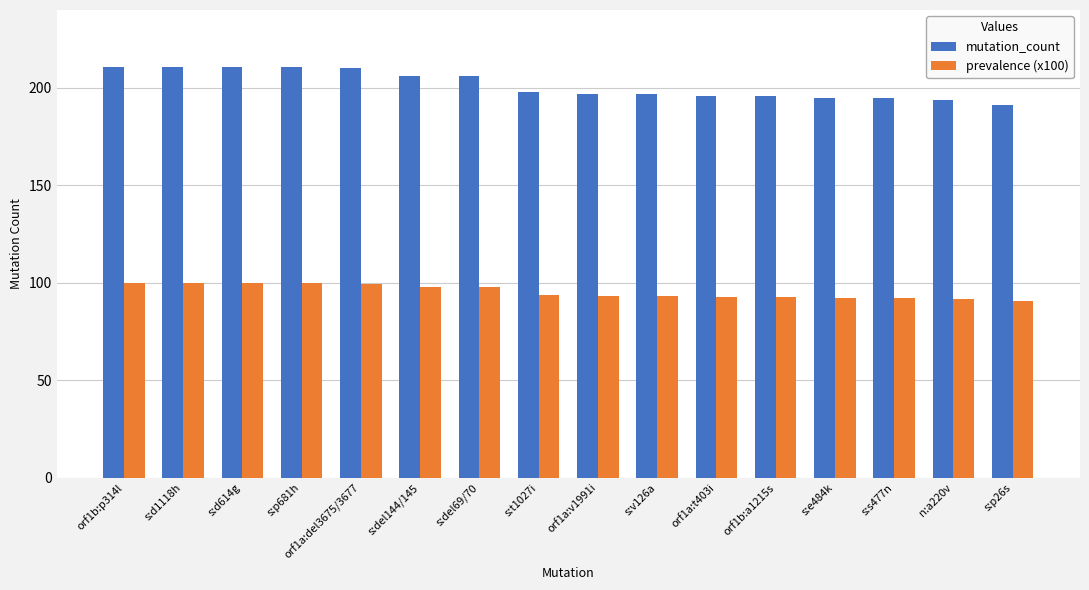

What is the minimum value shown in the chart?

90.5